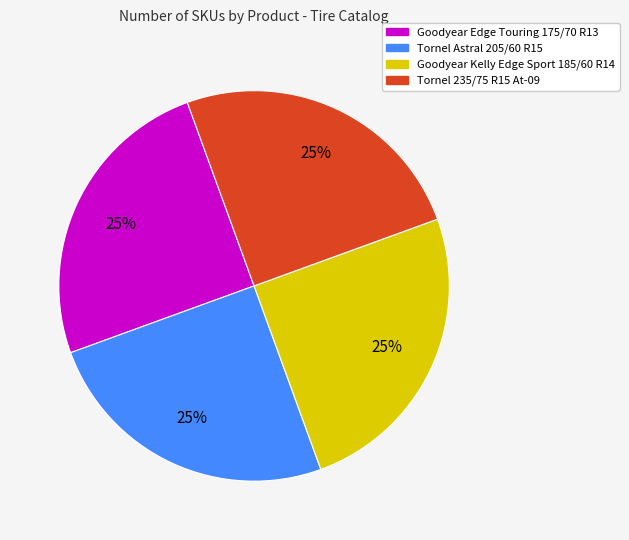

What is the ratio of the value at Goodyear Kelly Edge Sport 185/60 R14 to the value at Goodyear Edge Touring 175/70 R13?

1.0